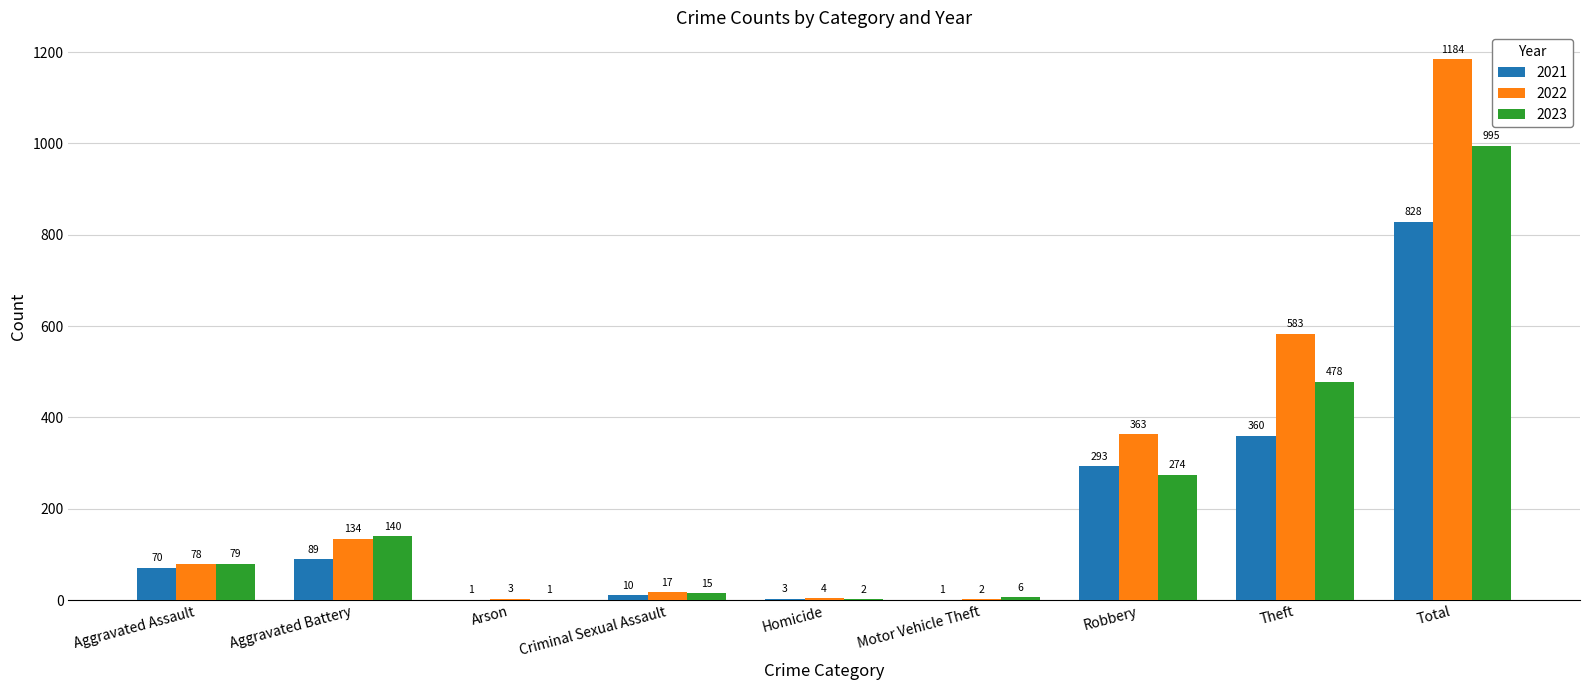

Which series has the widest spread of values?

2022